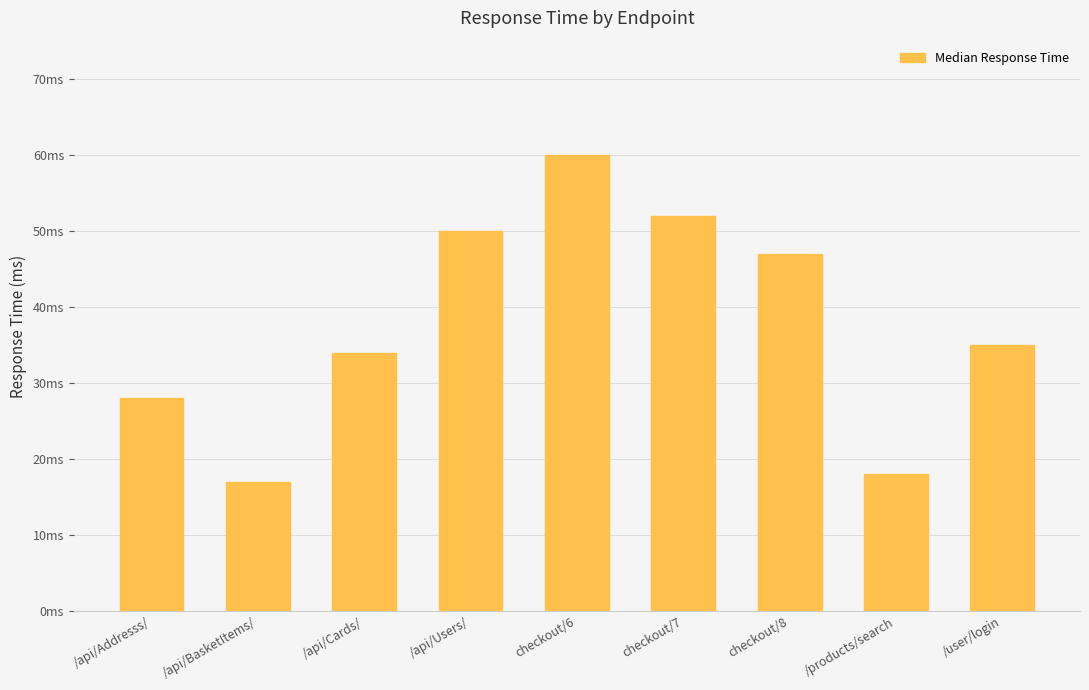

What is the value of the 6th bar from the left?

52